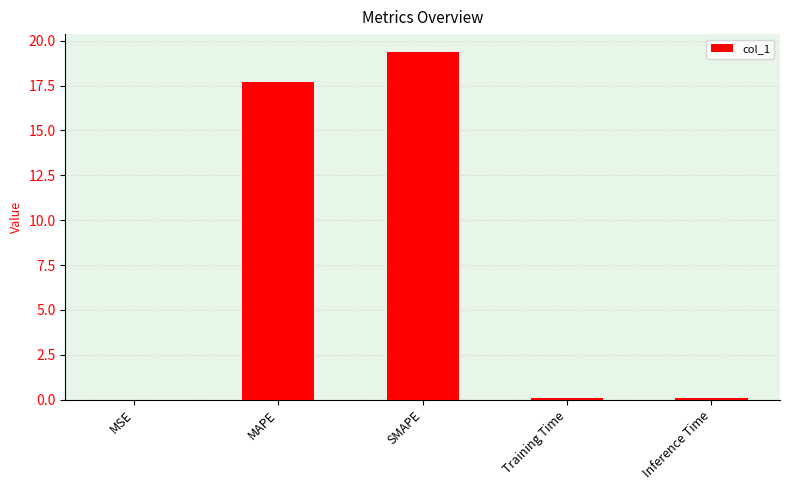

What is the change in value from MSE to SMAPE?

+19.4